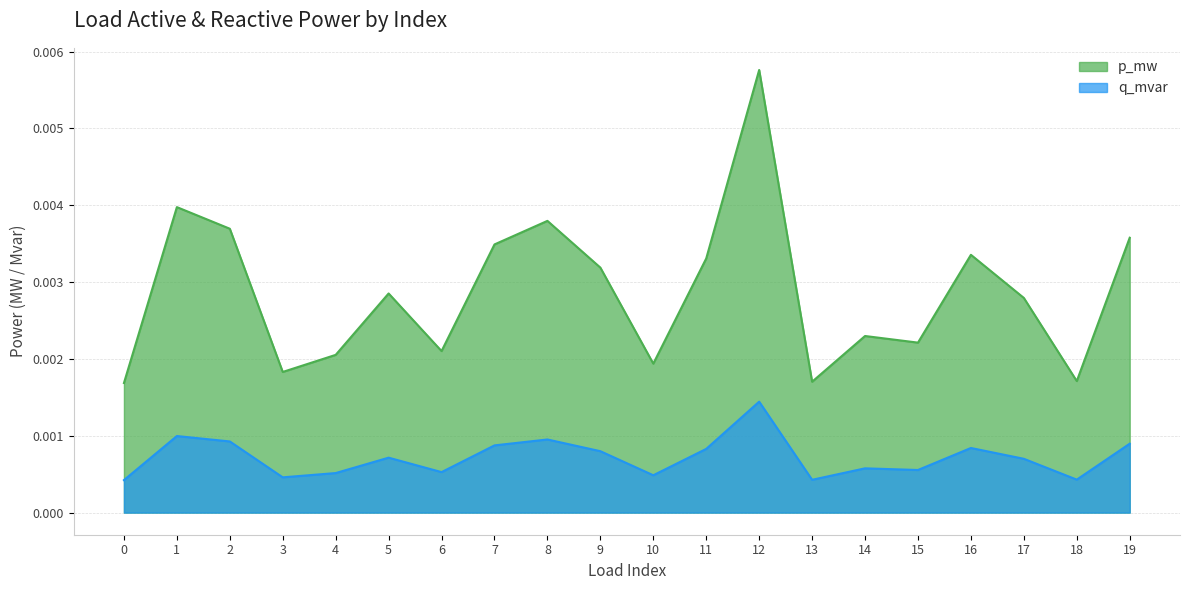

Count the number of categories in the chart.

20